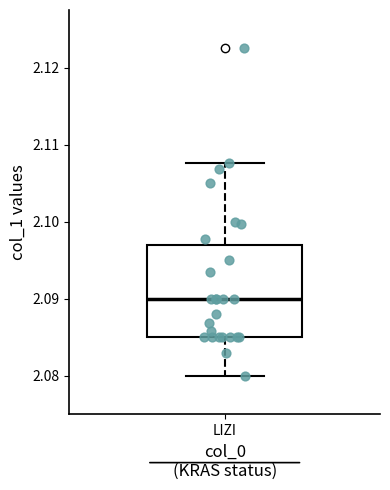

Read this box plot against the y-axis: the position of the median line, the range covered by the box, and the ends of both whiskers. The values are not printed on the chart, so give them approximately, as read against the axis.

median 2.090, box 2.085 to 2.097, whiskers 2.080 to 2.108